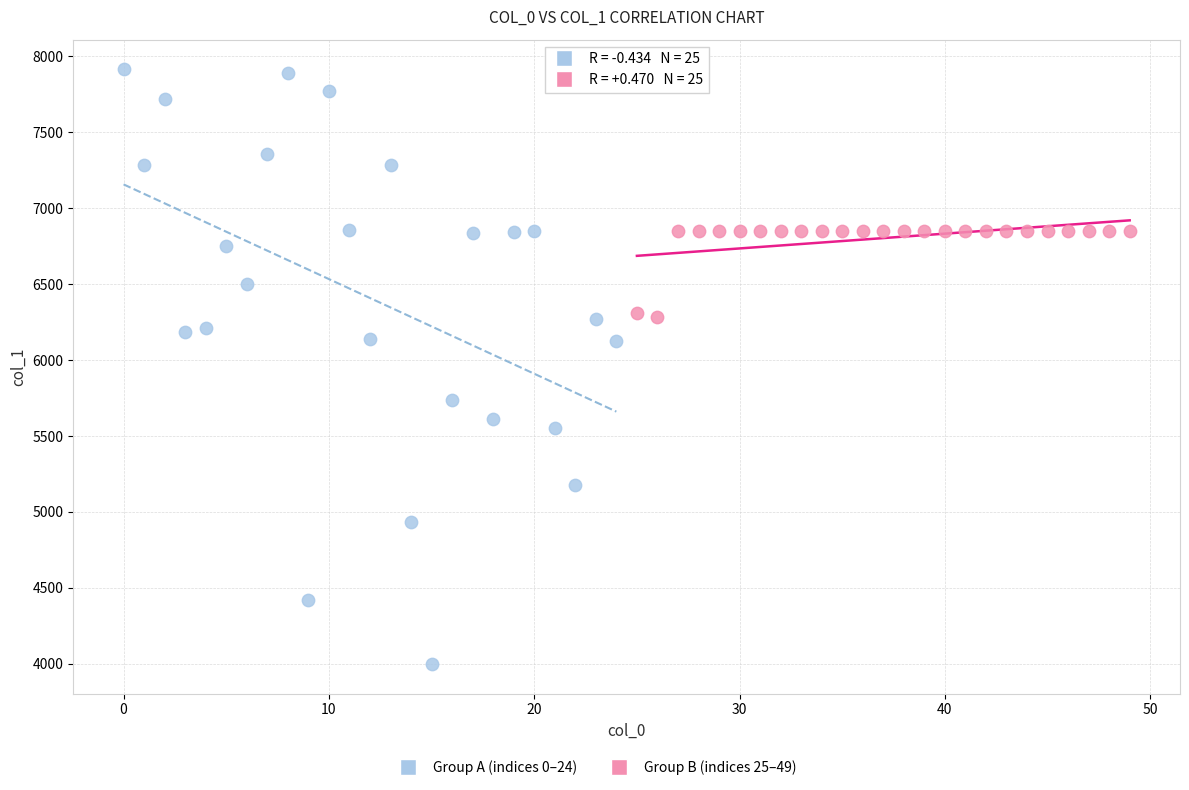

Which series has the largest Y range (max minus min)?

Group A (indices 0–24)